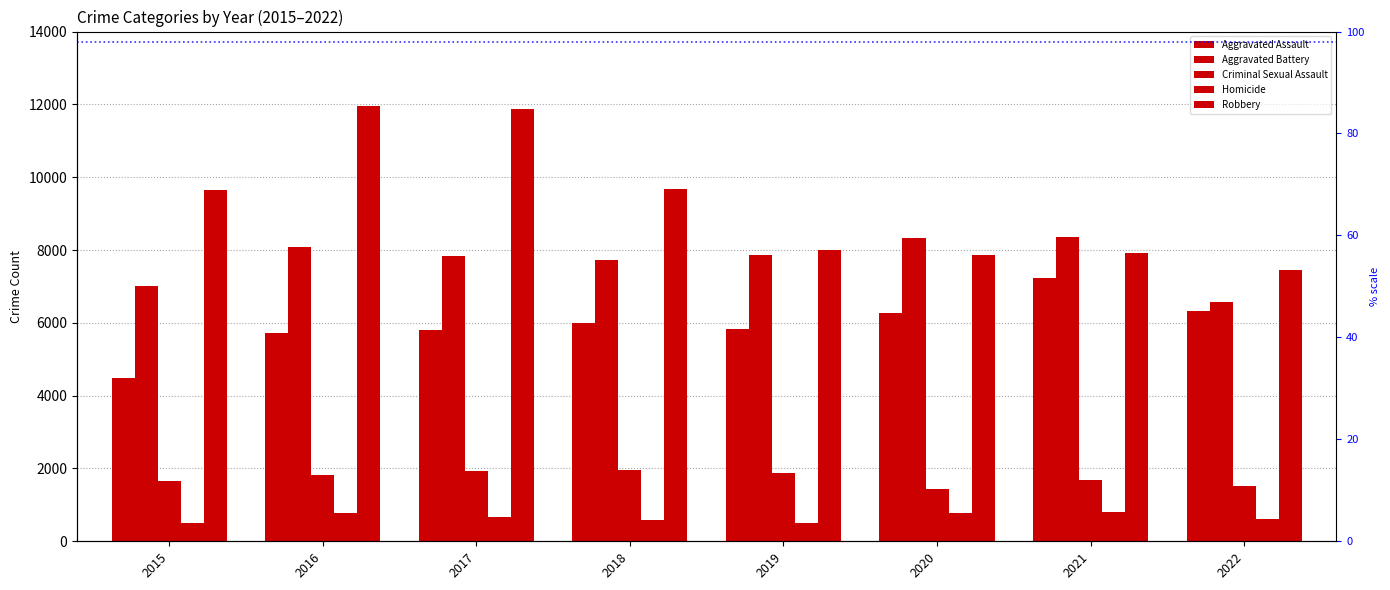

Which series has the largest range (max minus min)?

Robbery